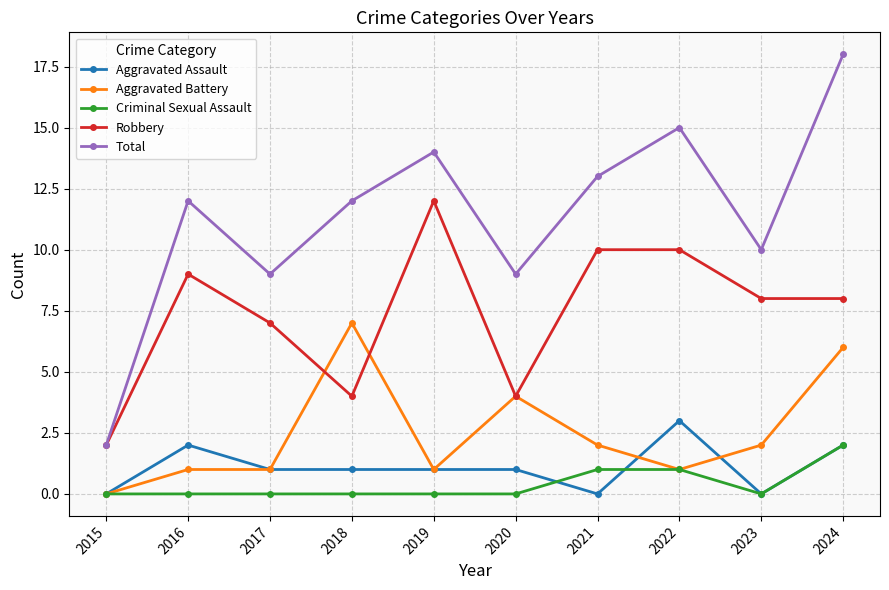

True or false: Criminal Sexual Assault and Total cross at least once.

False